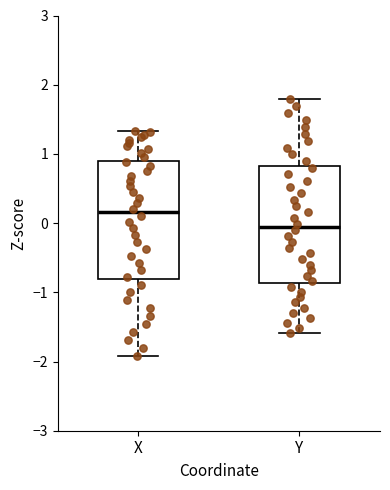

Reading left to right, read every box against the y-axis: the position of its median line, the range the box covers, and the ends of its whiskers. The values are not printed on the chart, so give them approximately, as read against the axis.

X: median 0.2, box -0.8 to 0.9, whiskers -1.9 to 1.3
Y: median -0.1, box -0.9 to 0.8, whiskers -1.6 to 1.8